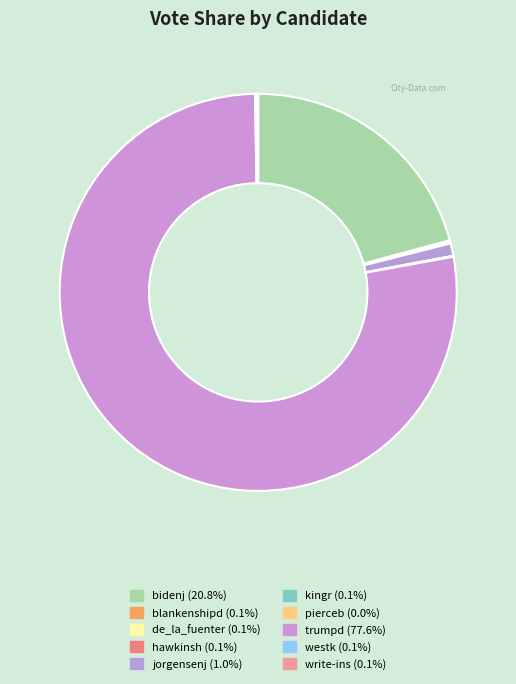

Combined, do hawkinsh and jorgensenj account for over 50%?

No